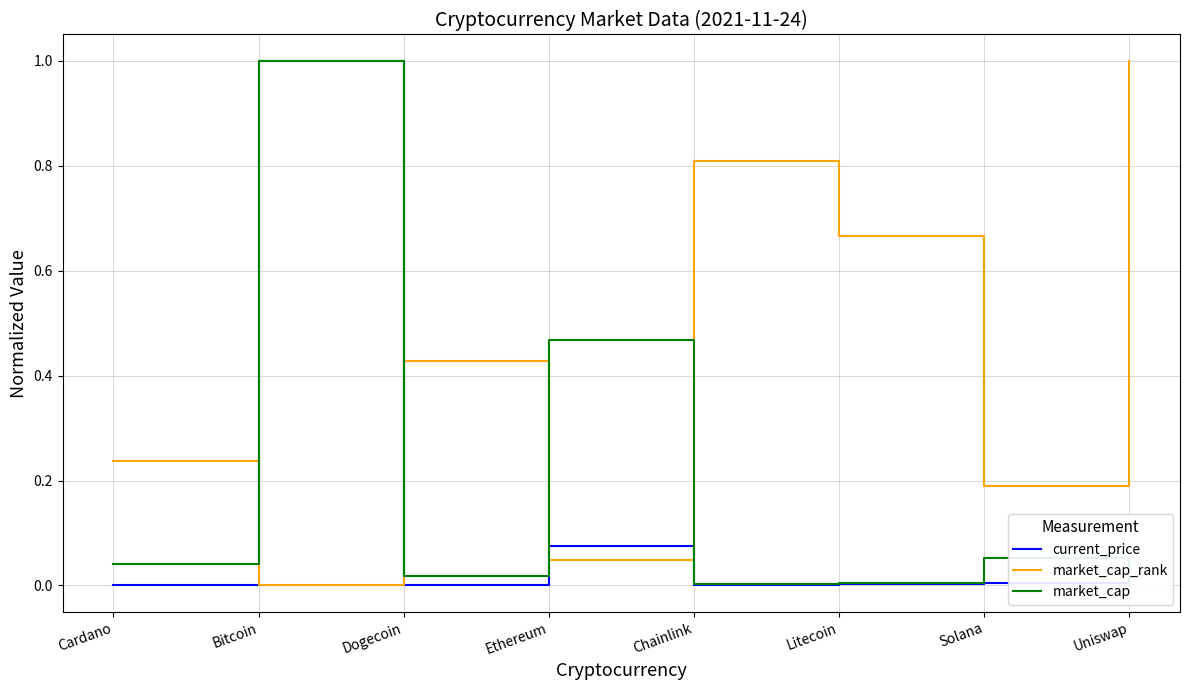

What is the difference between the maximum and second lowest values in the current_price series?

1.0